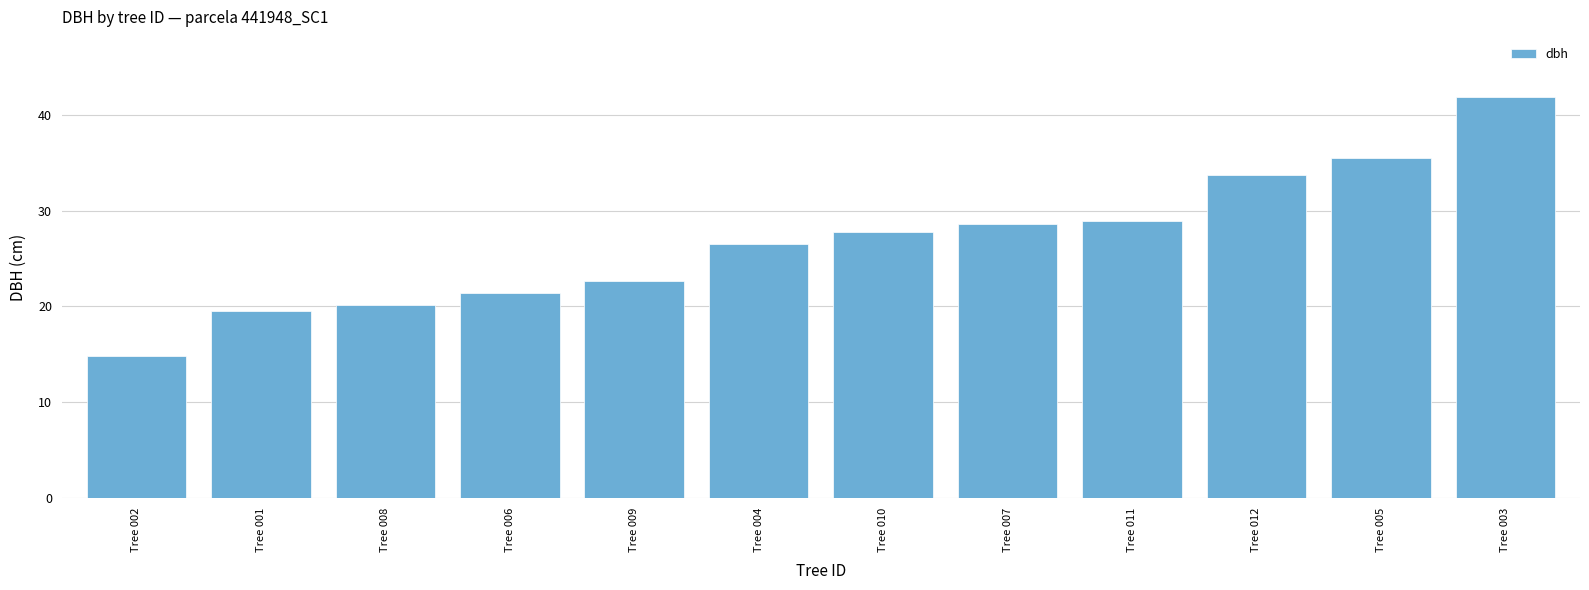

Does the chart contain stacked bars?

No